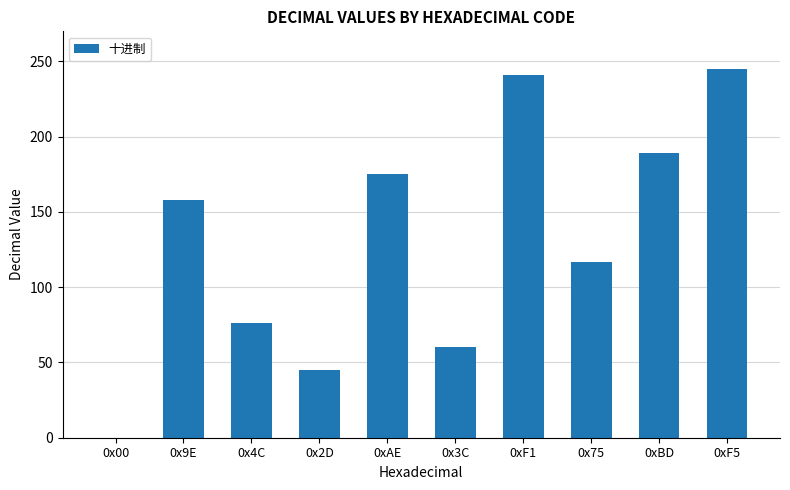

What is the sum of all values?

1306